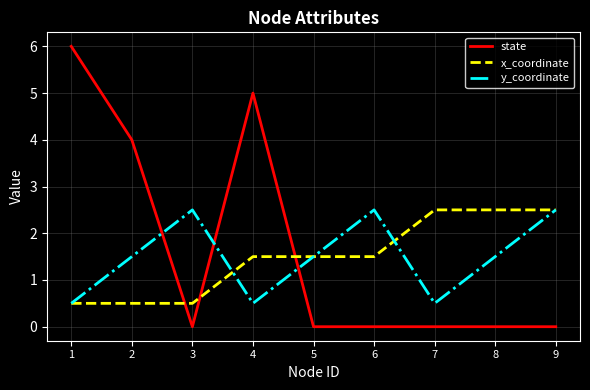

At which category does y_coordinate reach its first local valley?

4